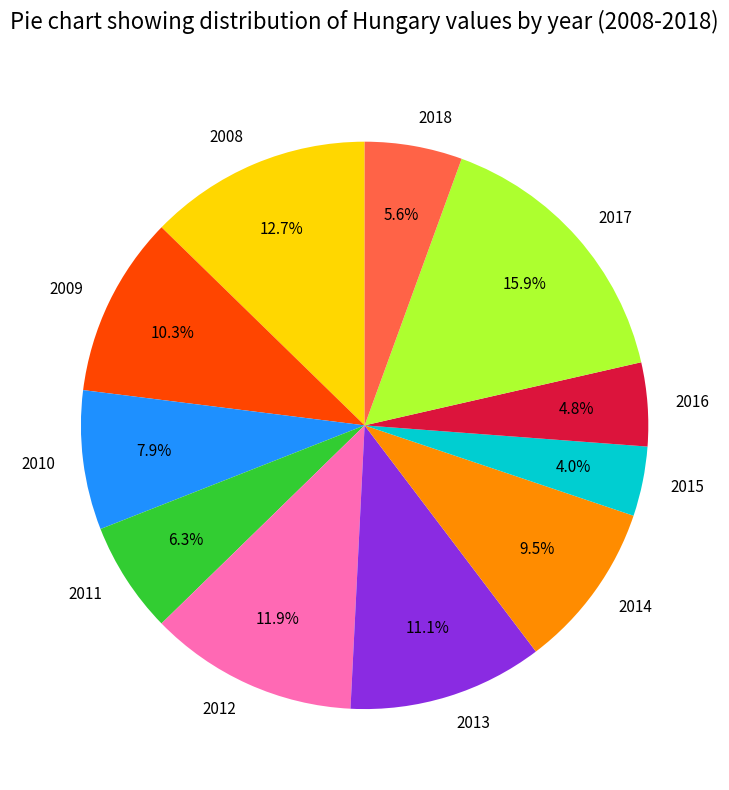

Count the number of slices in the pie.

11